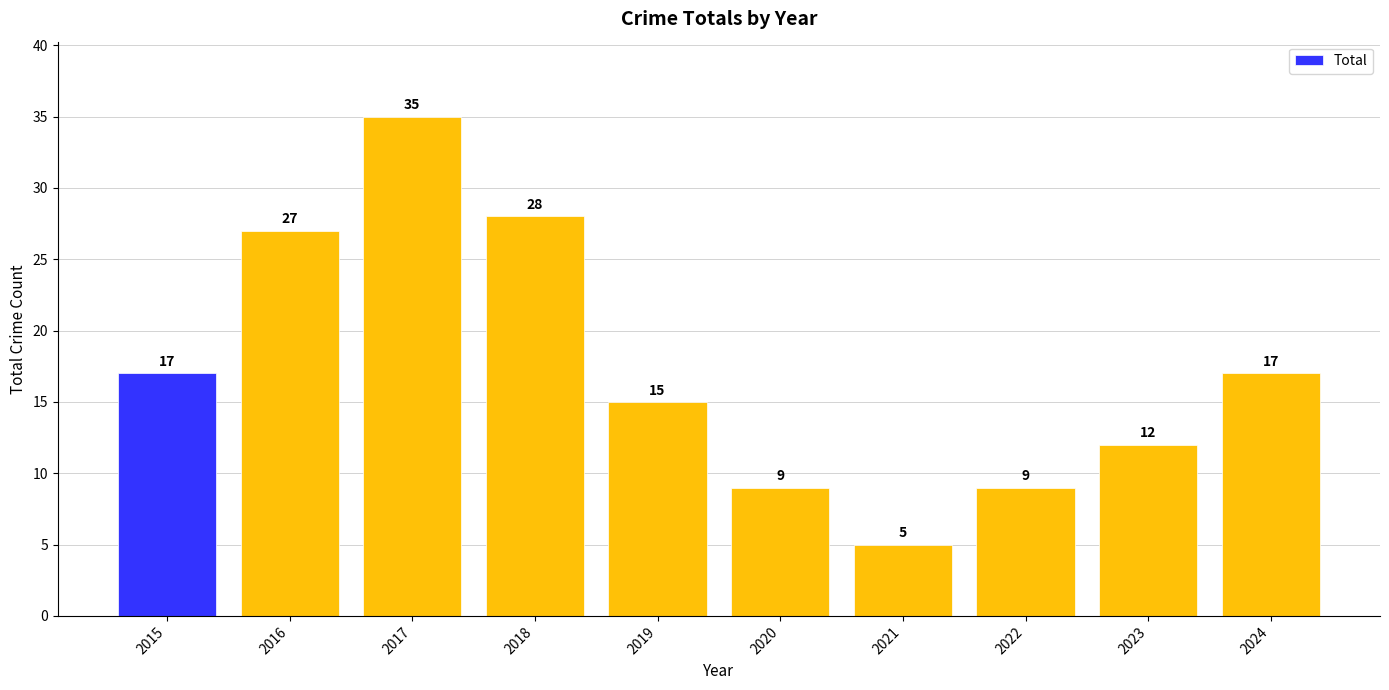

What is the difference between the values at 2024 and 2019?

2